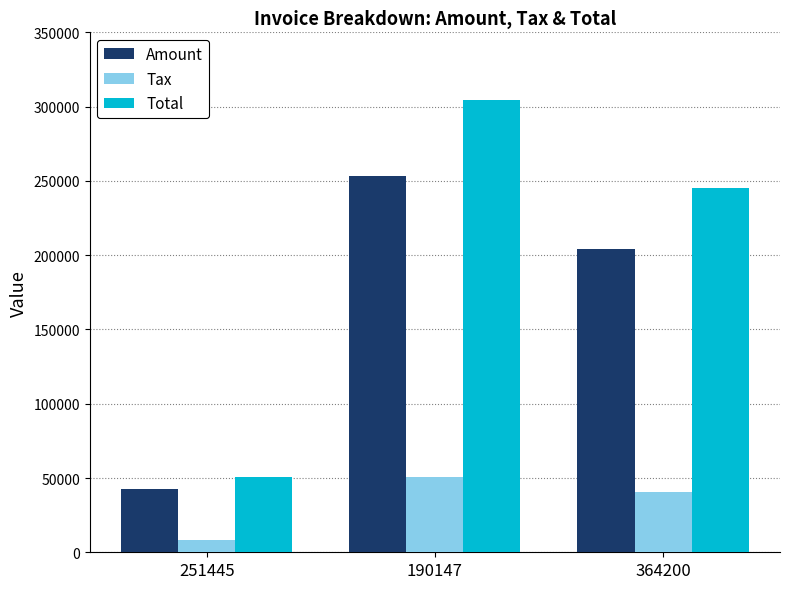

How many groups of bars are there?

3